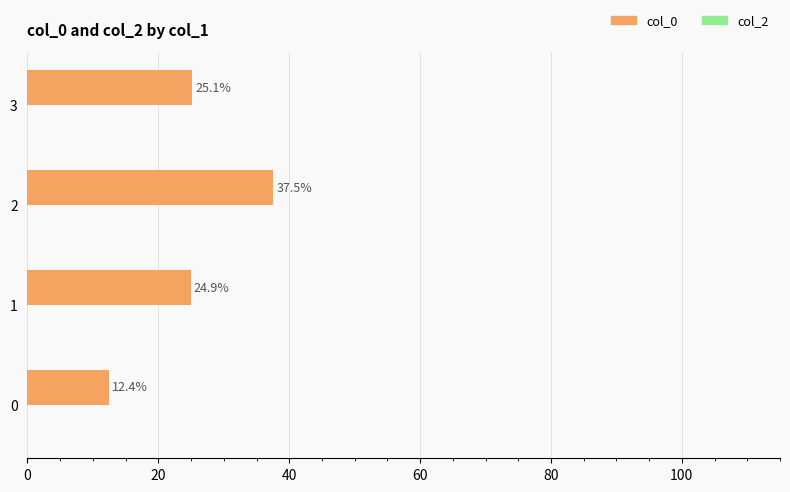

How many bars are there in total?

4